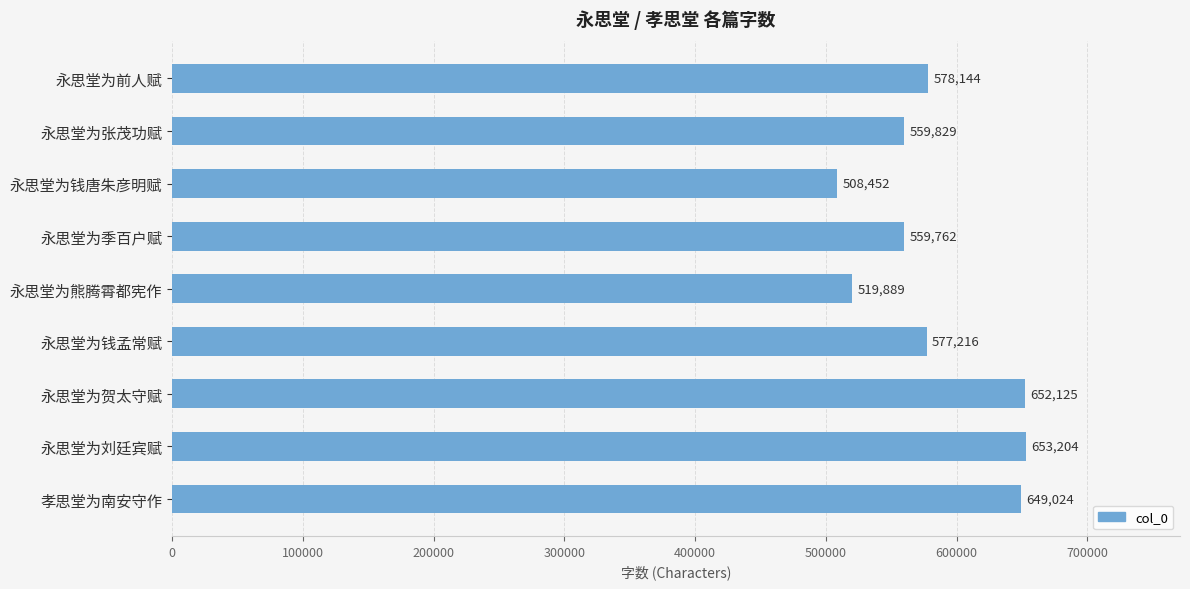

Is it true that the value at 永思堂为钱唐朱彦明赋 is 508452?

True